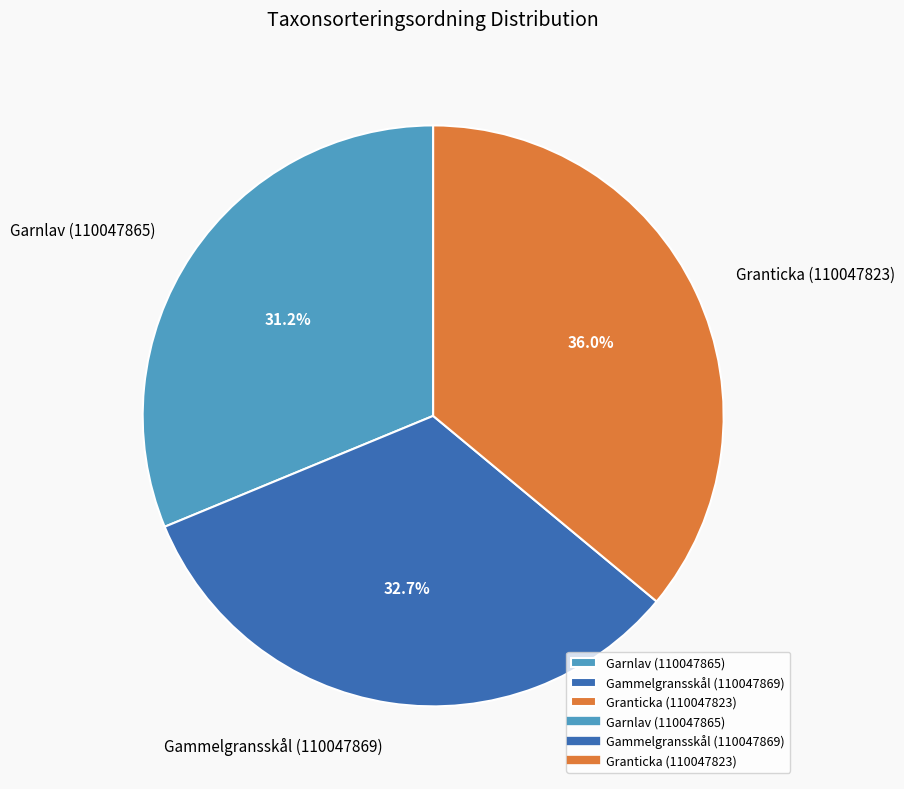

The Granticka (110047823) slice represents 36% of the pie. True or false?

True